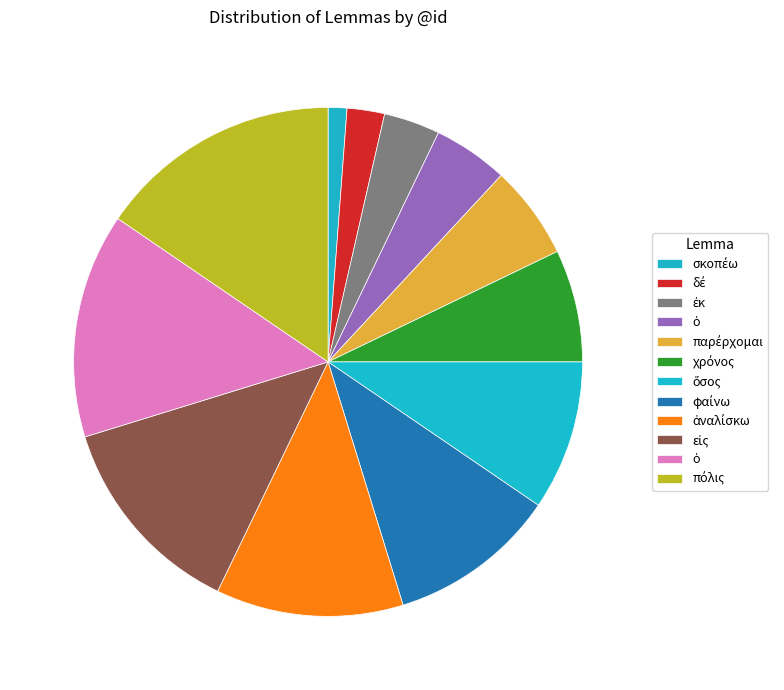

How many slices are in this pie chart?

12